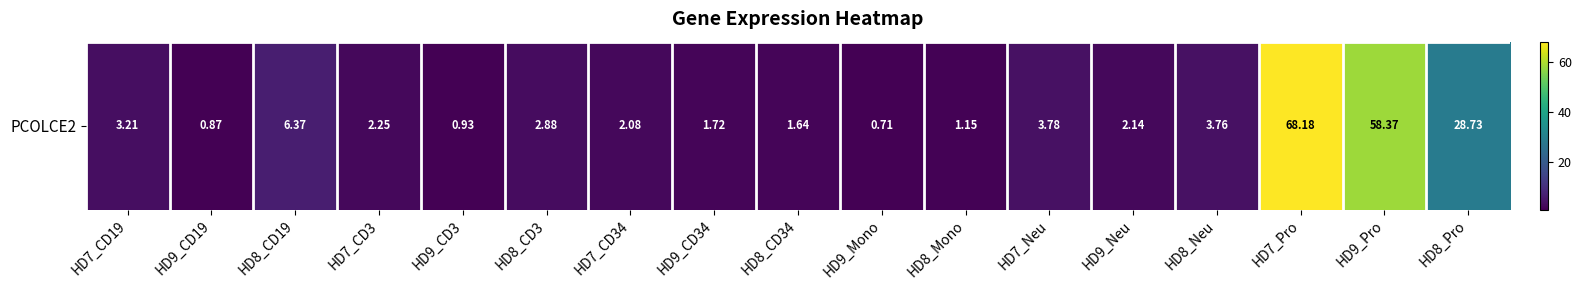

Reading left to right, extract all data points from this chart.

HD7_CD19=3.2	HD9_CD19=0.9	HD8_CD19=6.4	HD7_CD3=2.2	HD9_CD3=0.9	HD8_CD3=2.9	HD7_CD34=2.1	HD9_CD34=1.7	HD8_CD34=1.6	HD9_Mono=0.7	HD8_Mono=1.1	HD7_Neu=3.8	HD9_Neu=2.1	HD8_Neu=3.8	HD7_Pro=68.2	HD9_Pro=58.4	HD8_Pro=28.7